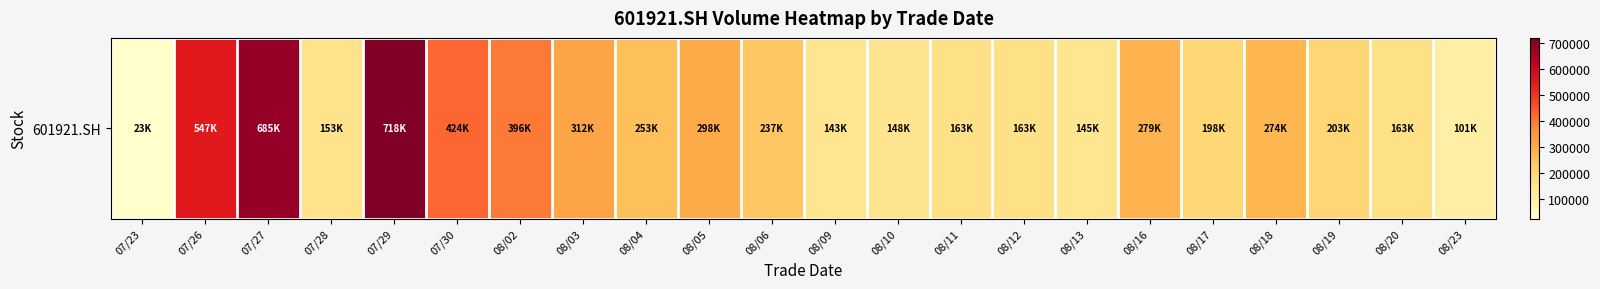

At which category does the chart reach its peak across all series?

07/29